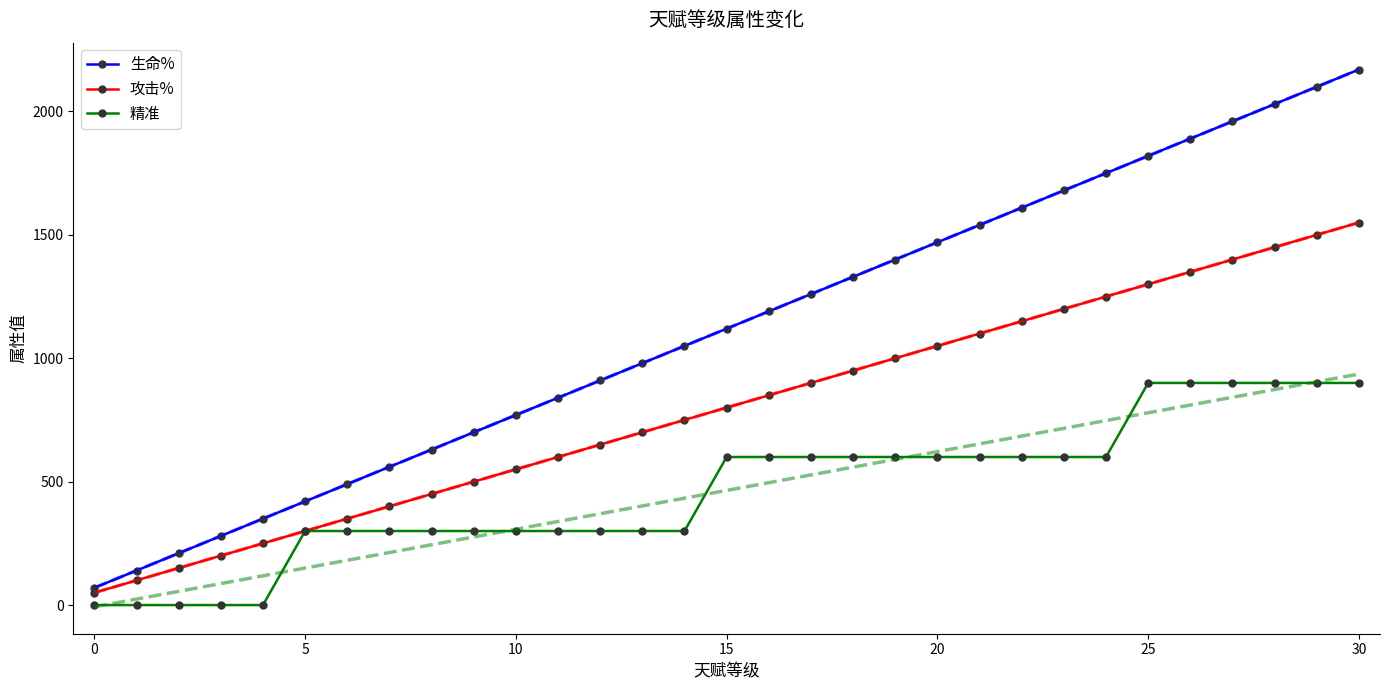

Reading right to left, list all the values displayed in this chart.

生命%: 2170	2100	2030	1960	1890	1820	1750	1680	1610	1540	1470	1400	1330	1260	1190	1120	1050	980	910	840	770	700	630	560	490	420	350	280	210	140	70
攻击%: 1550	1500	1450	1400	1350	1300	1250	1200	1150	1100	1050	1000	950	900	850	800	750	700	650	600	550	500	450	400	350	300	250	200	150	100	50
精准: 900	900	900	900	900	900	600	600	600	600	600	600	600	600	600	600	300	300	300	300	300	300	300	300	300	300	0	0	0	0	0